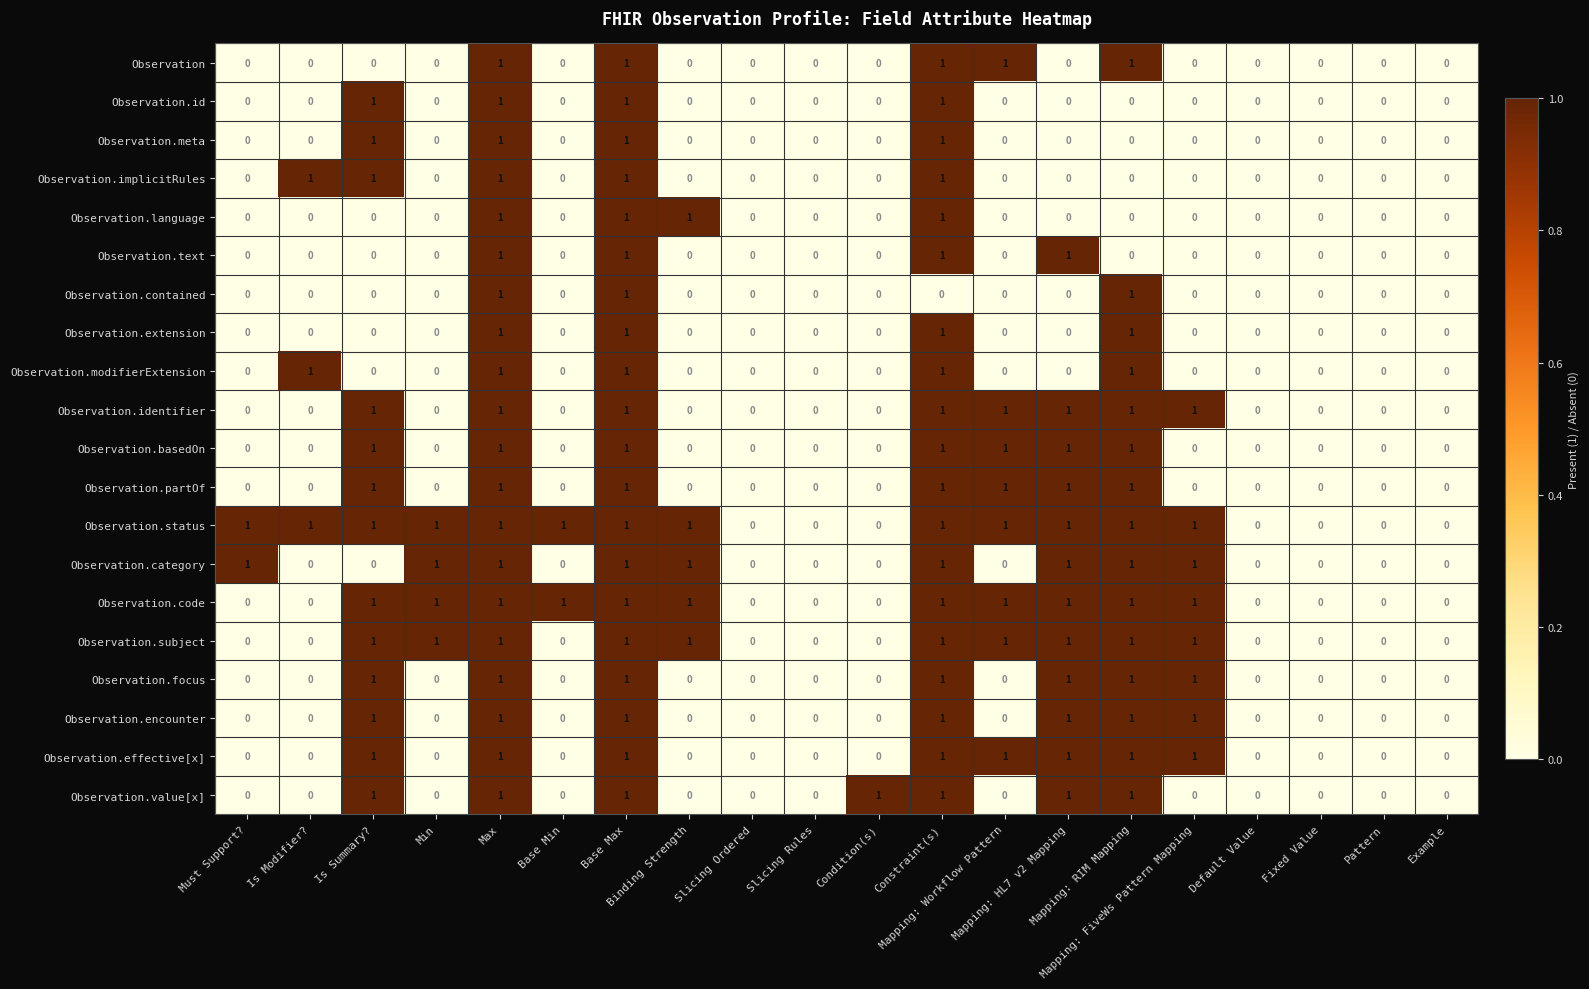

What is the sum of all Observation.subject values?

10